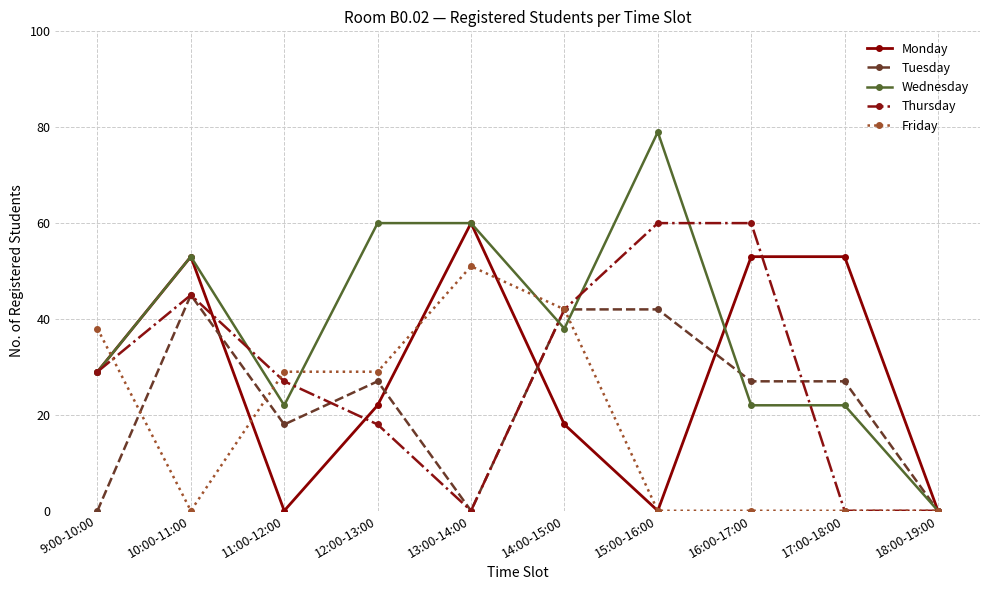

Which series changed the most between 9:00-10:00 and 18:00-19:00?

Friday